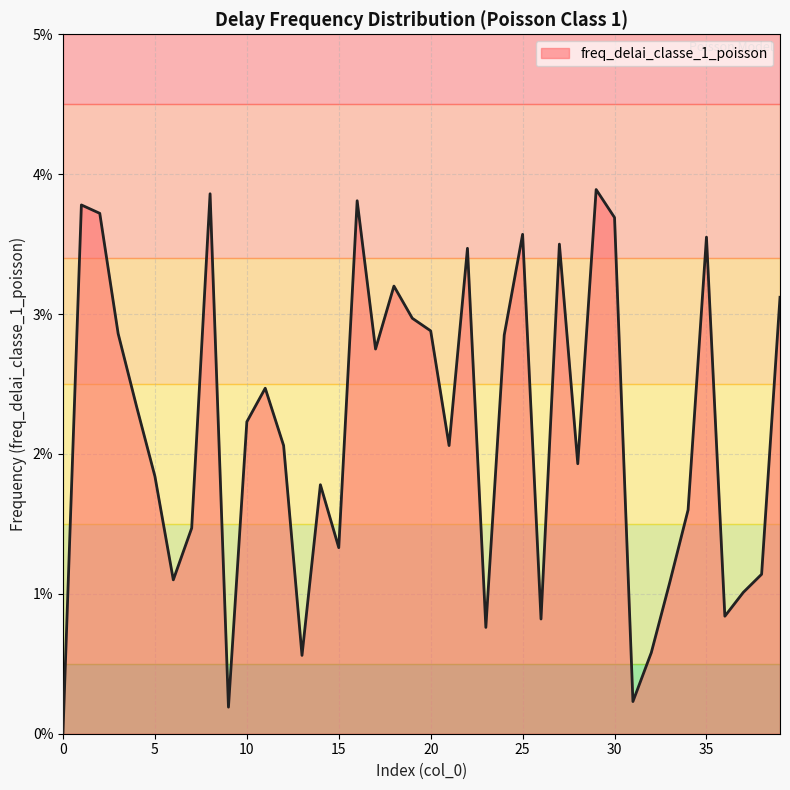

At which category does the data reach its first local valley?

6